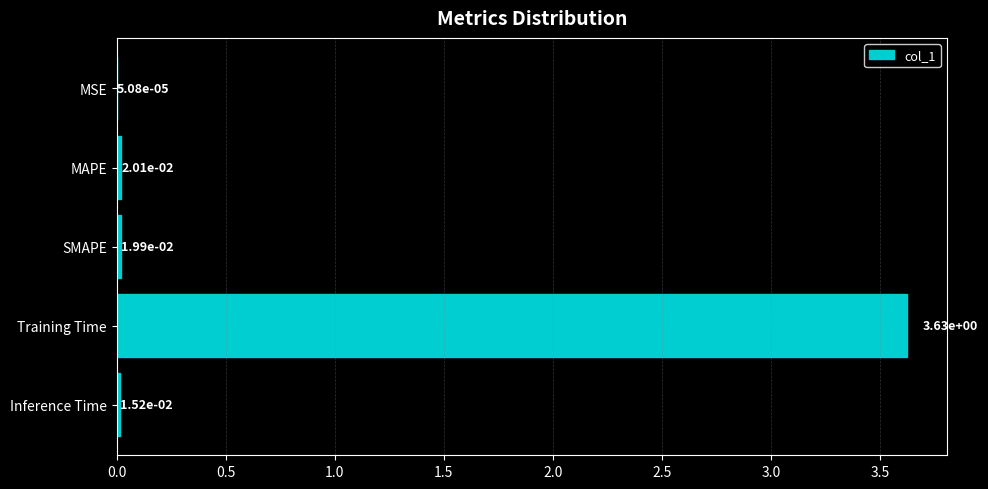

Which has a higher value, Inference Time or MSE?

Inference Time